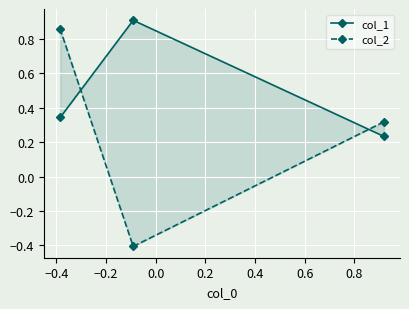

Between −0.4 and −0.2, which series saw the biggest shift?

col_2